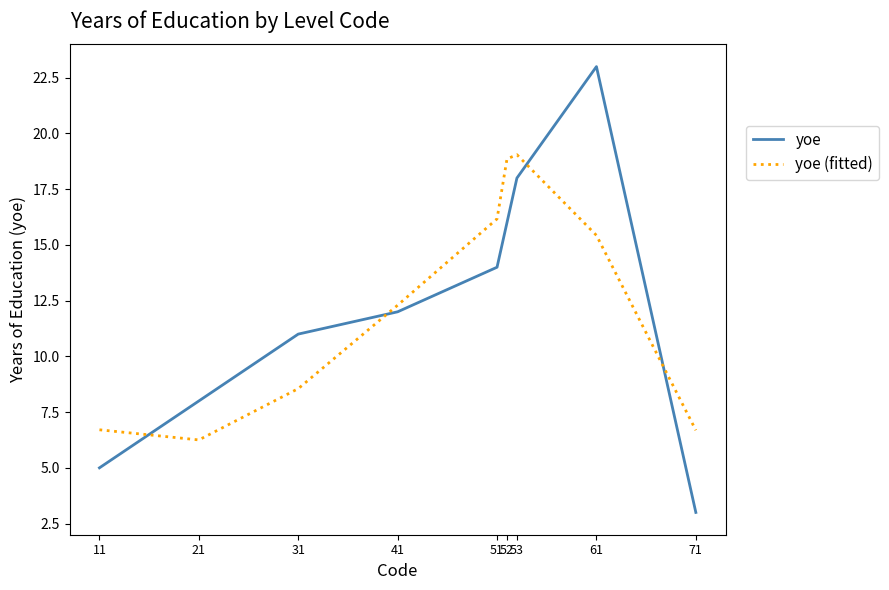

Between which two adjacent categories do yoe (fitted) and yoe first intersect?

11 and 21